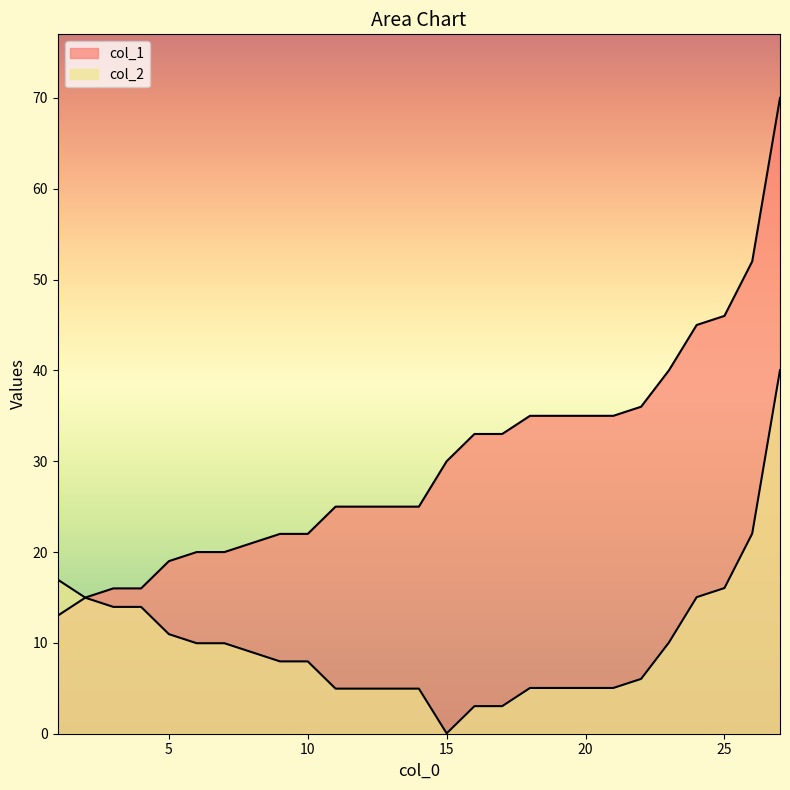

What is the value of the col_2 point at the 18th from the left?

5.0